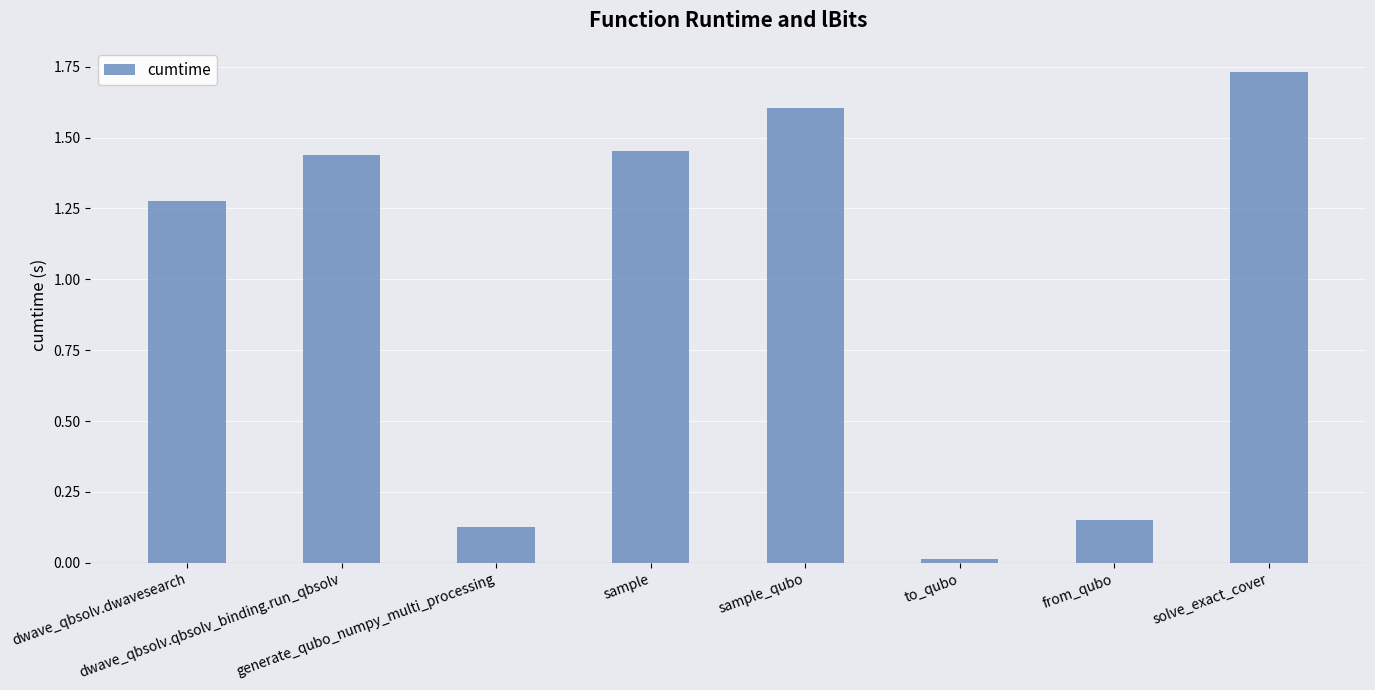

What is the average value?

1.0